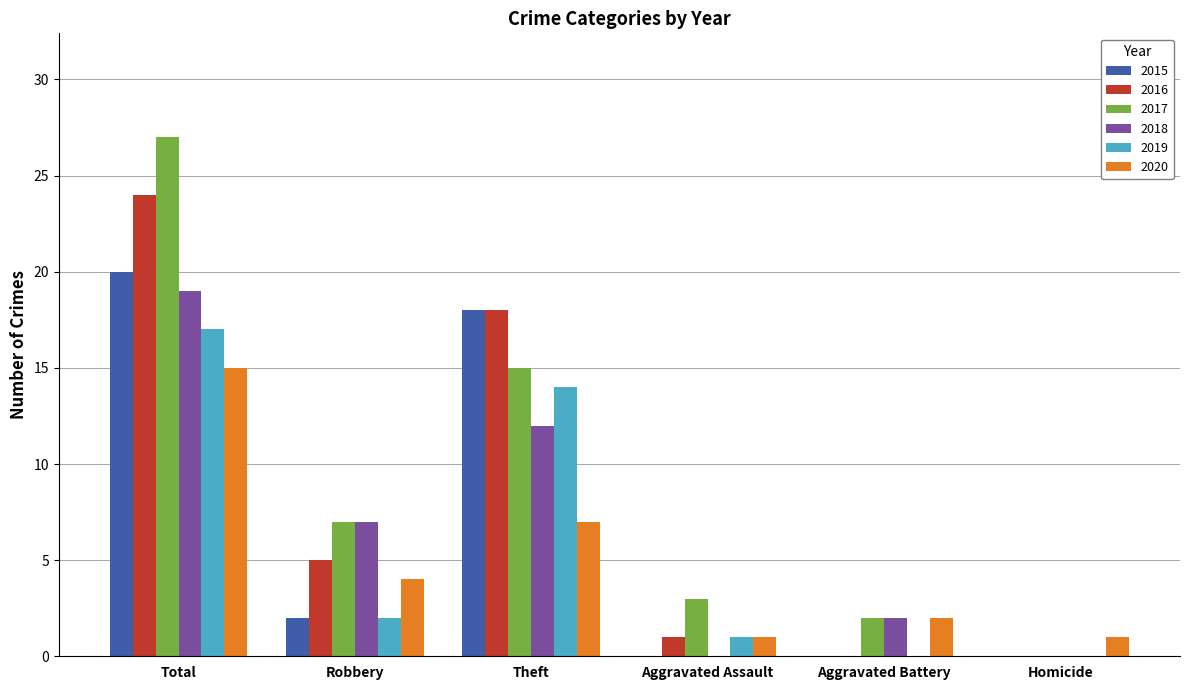

Which label corresponds to the largest value in the chart?

Total